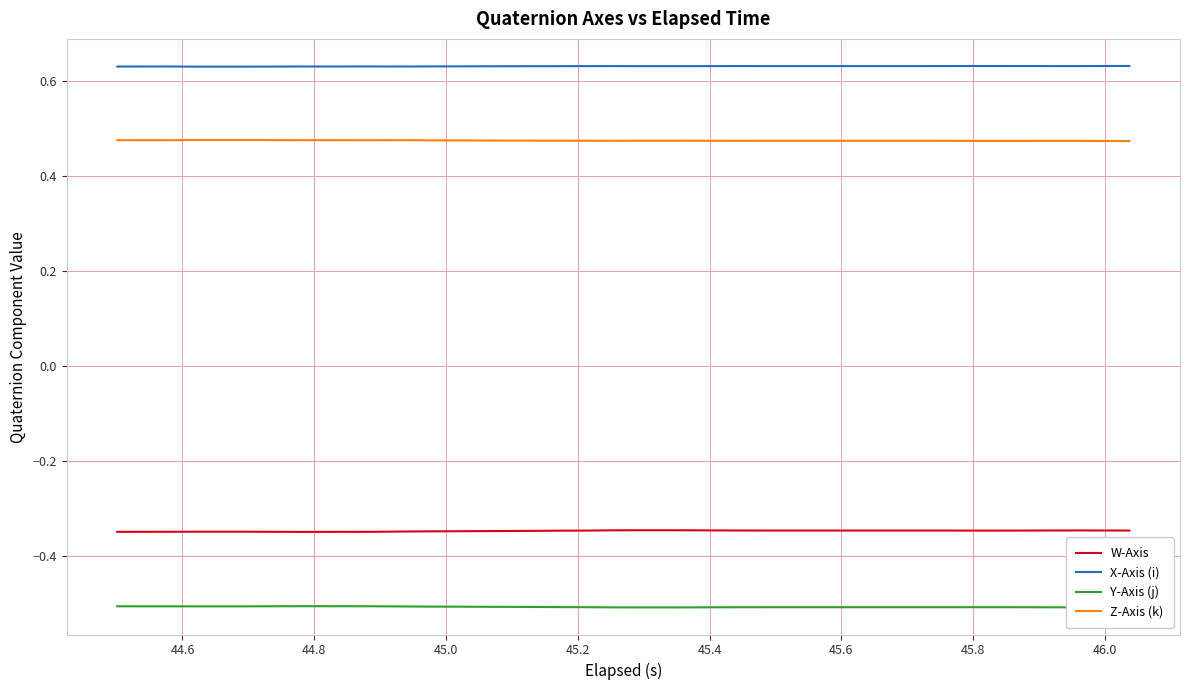

Which series has the largest total across all categories?

X-Axis (i)